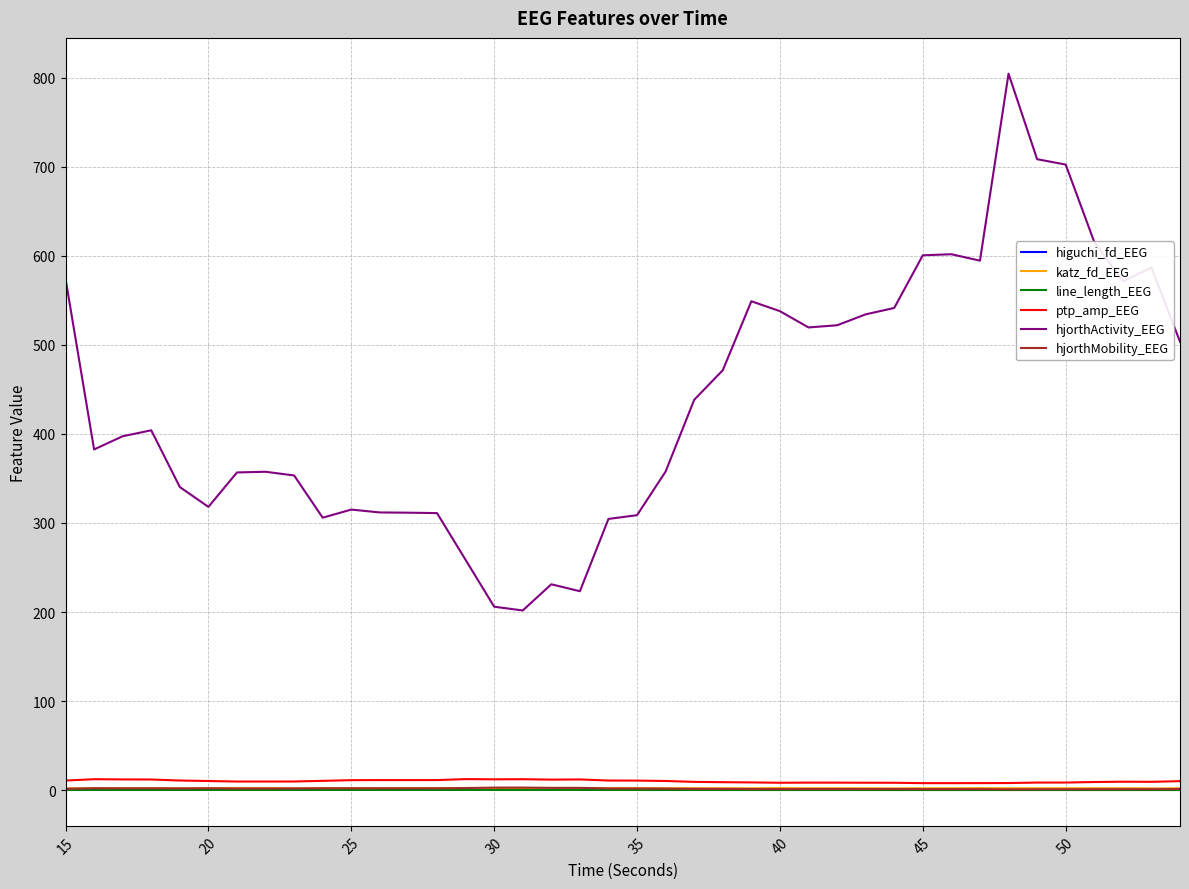

Which series has the largest total across all categories?

hjorthActivity_EEG